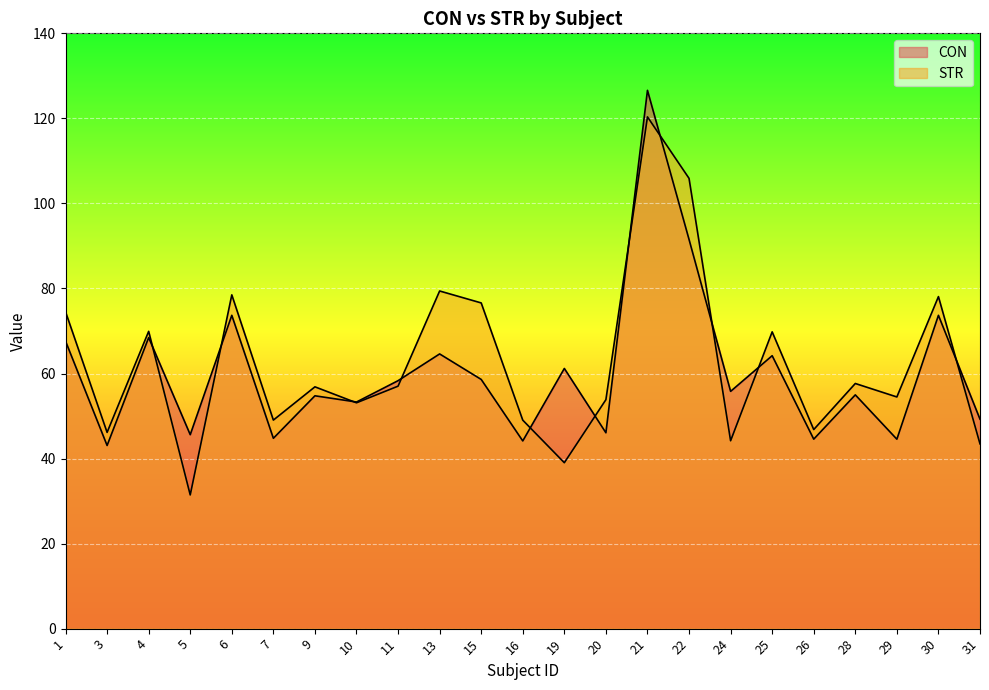

Which series has the largest range (max minus min)?

STR